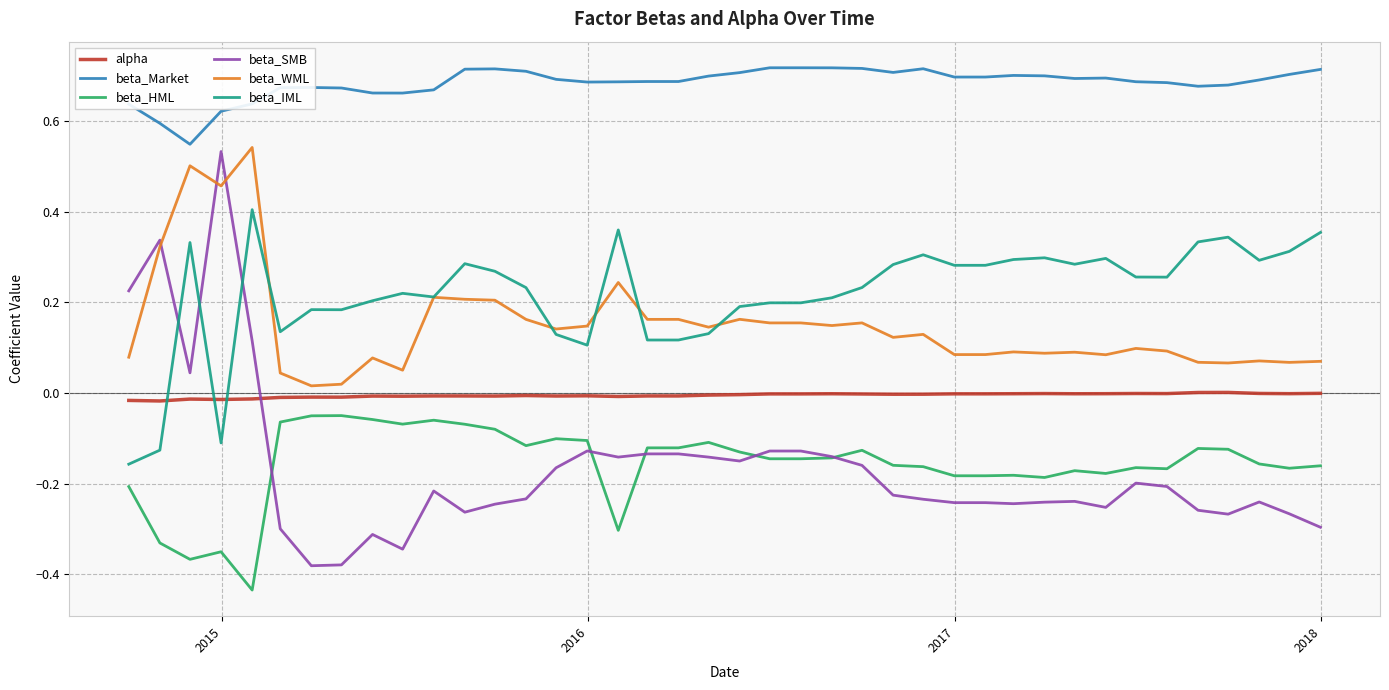

True or false: beta_IML and beta_SMB intersect in this chart.

True